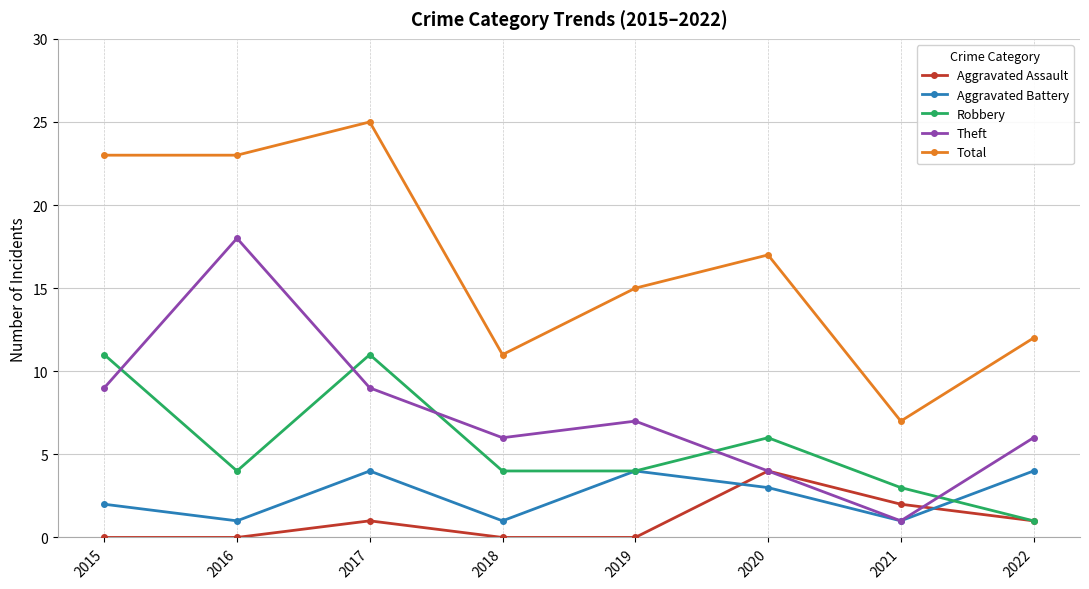

How many data points does each series have?

8